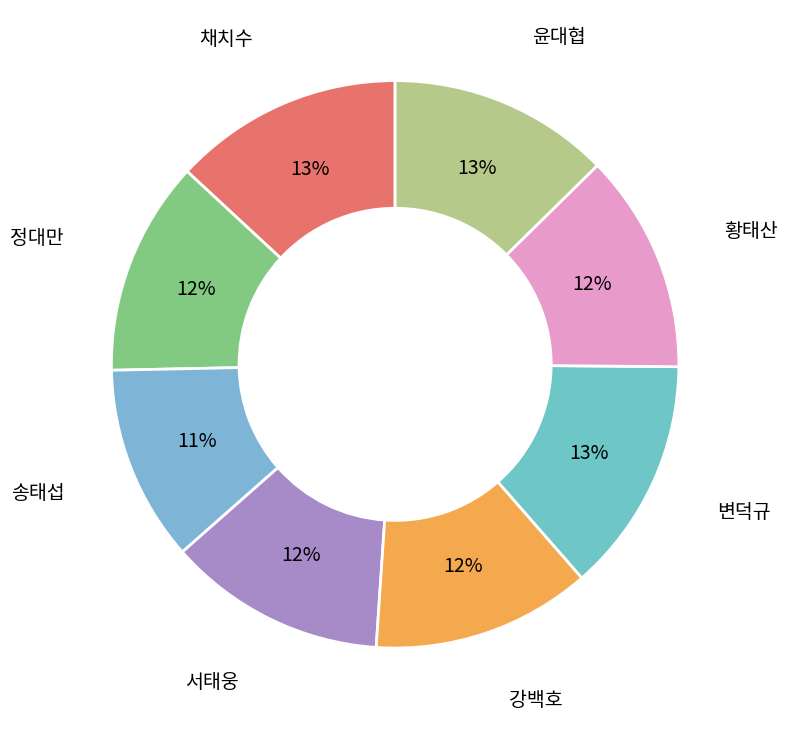

Is it true that 송태섭 is 11% of the pie?

True